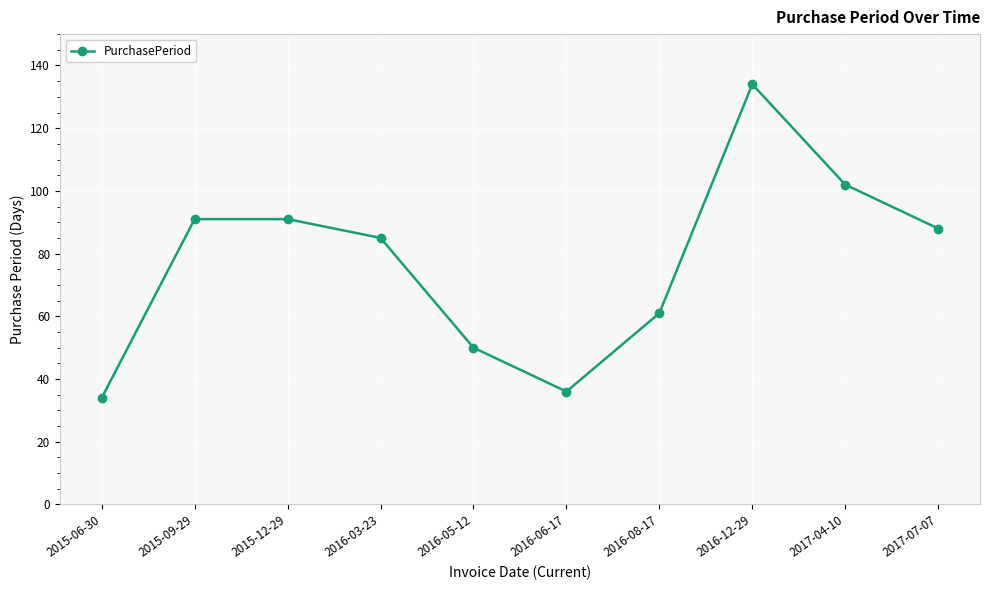

What is the change in value from 2015-06-30 to 2016-05-12?

+16